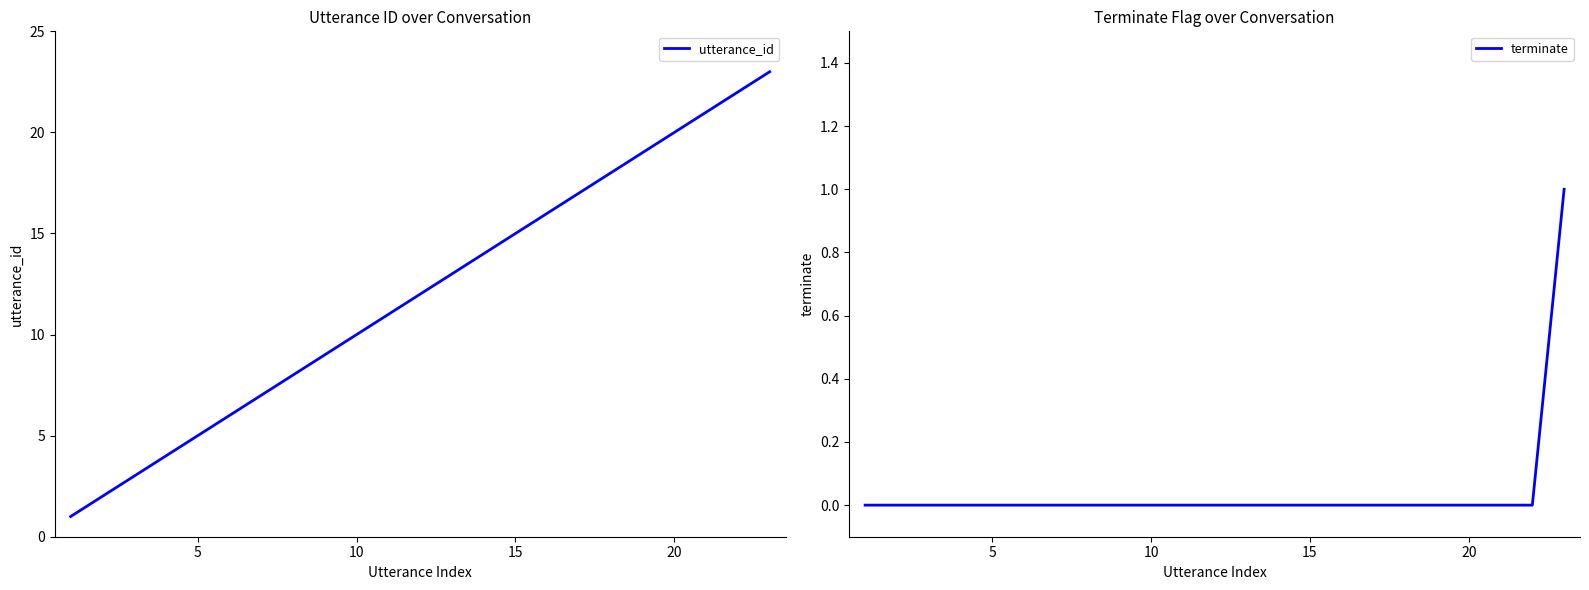

What is the highest value of the utterance_id series?

23